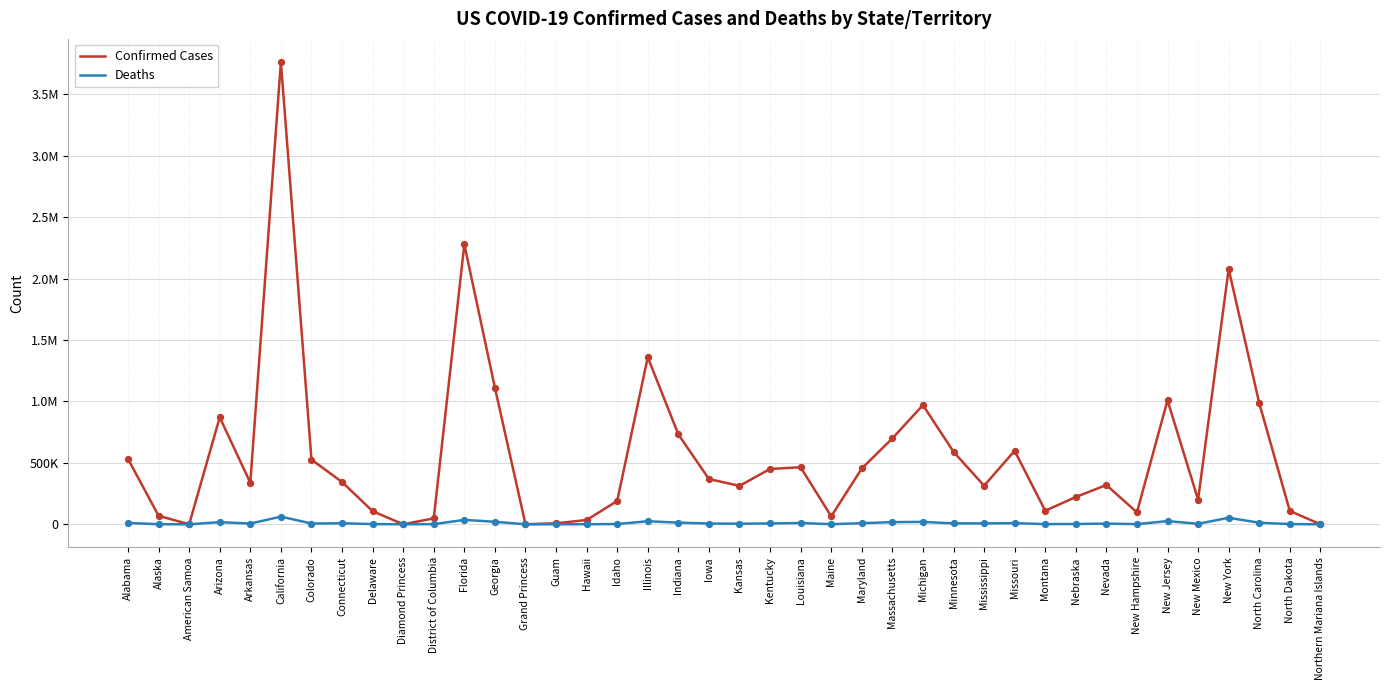

Is the value of Confirmed Cases at Idaho greater than the value of Deaths at Kentucky?

Yes